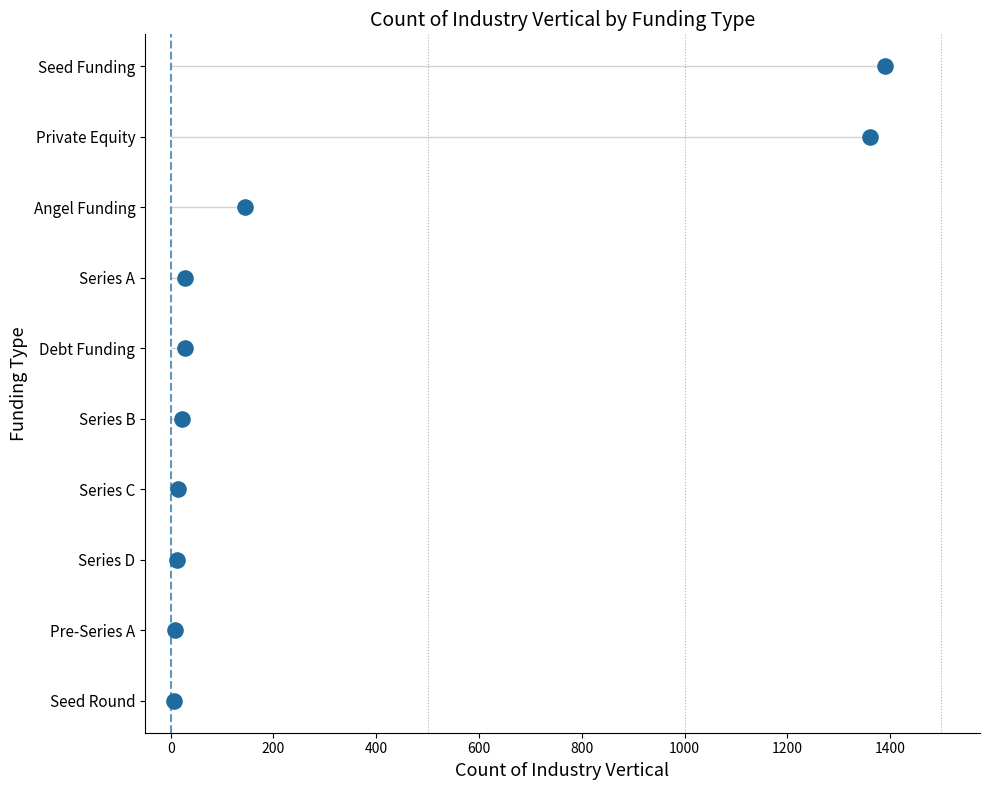

Between 800 and 0, which is larger?

800